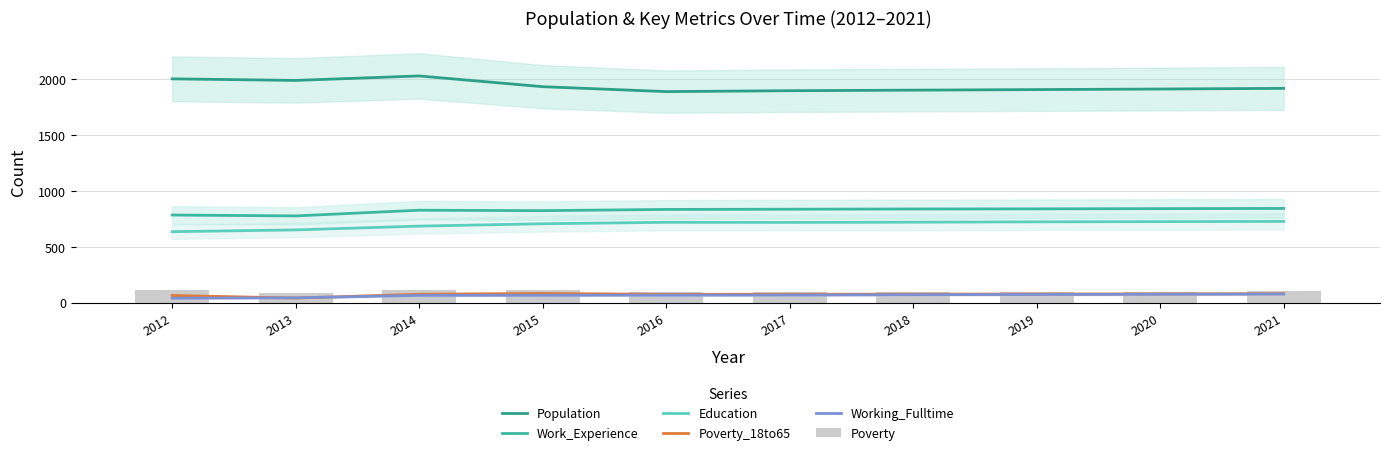

True or false: Working_Fulltime has a value of 16 at 2015.

False